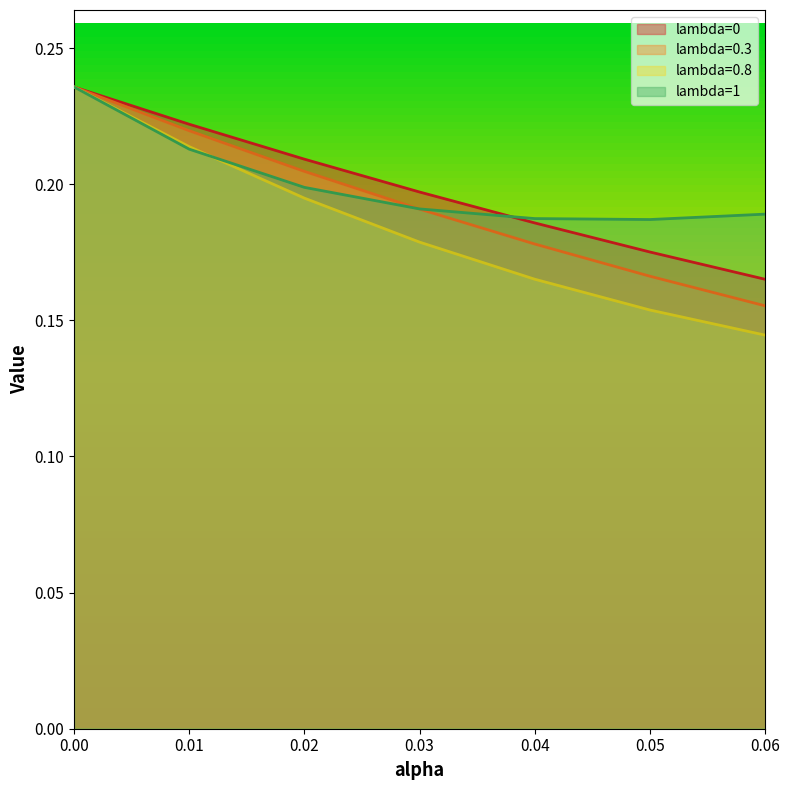

Rank the series by their maximum value, from highest to lowest.

lambda=0, lambda=0.3, lambda=0.8, lambda=1